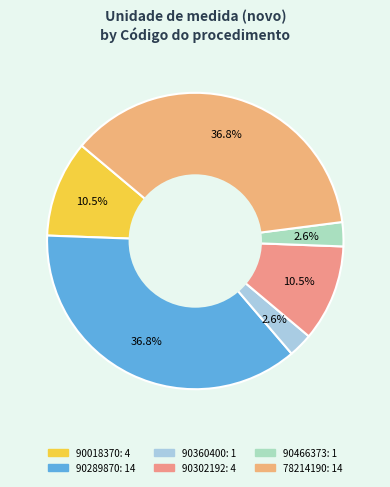

Combined, do 90302192 and 90466373 account for over 50%?

No